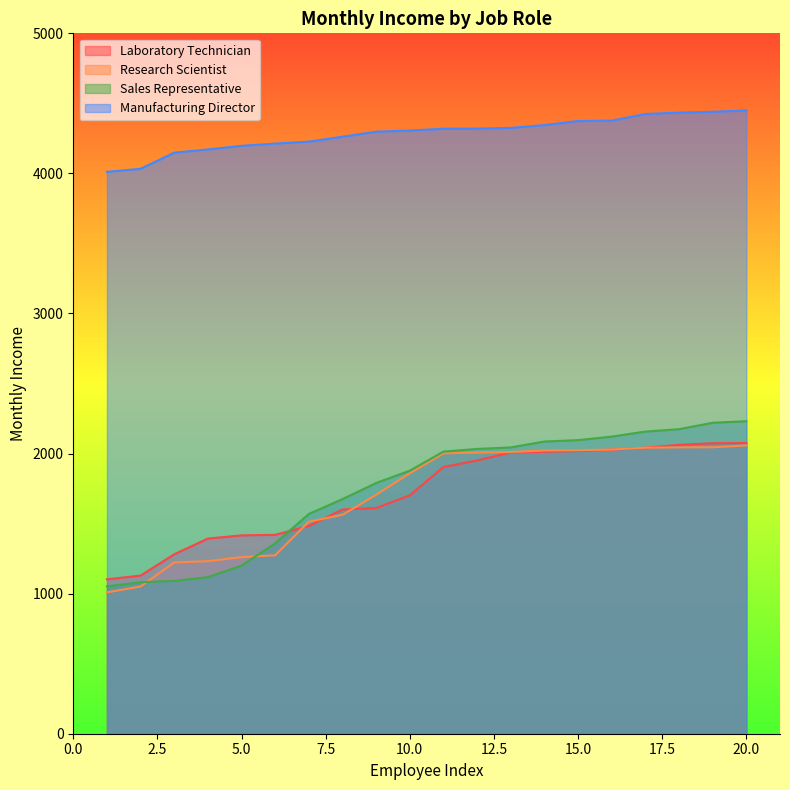

What is the sum of the Sales Representative values at 16 and 20?

4352